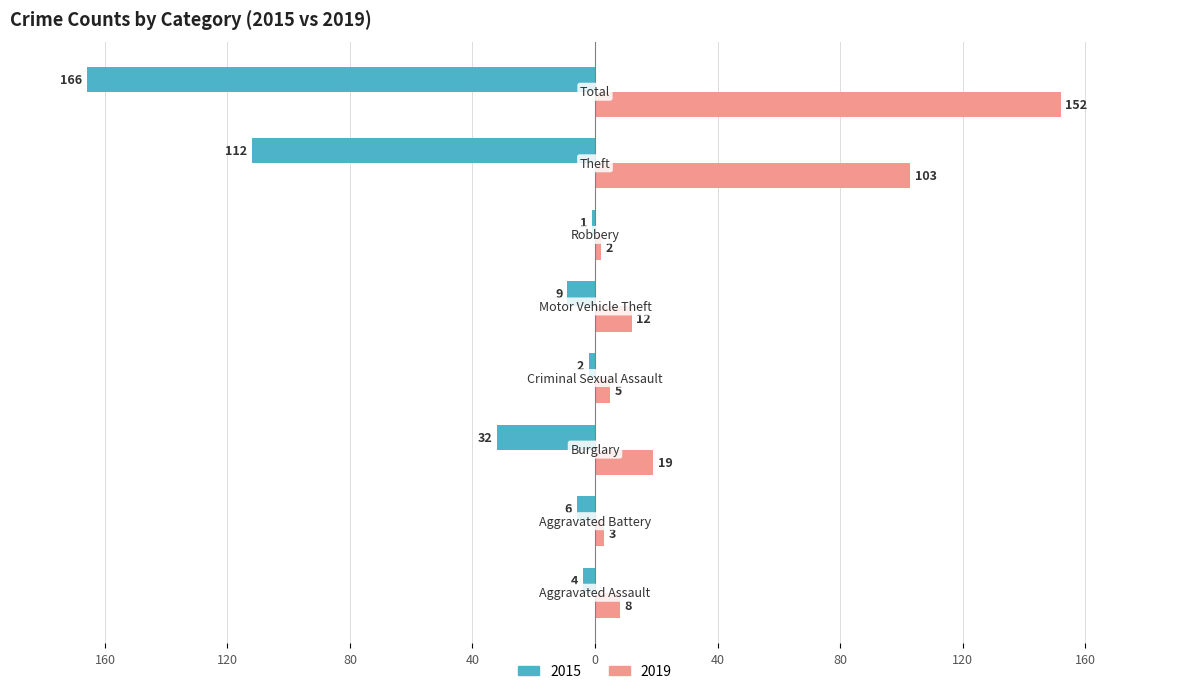

What are all the series names shown in the legend?

2015, 2019